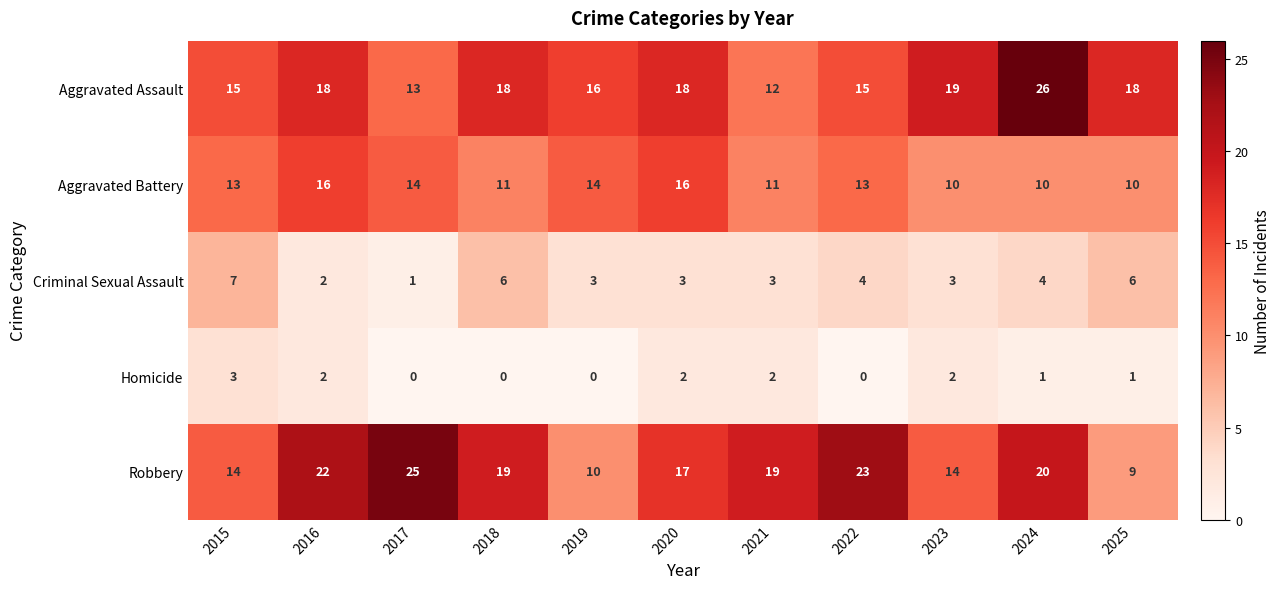

Rank the series by their maximum value, from highest to lowest.

Aggravated Assault, Robbery, Aggravated Battery, Criminal Sexual Assault, Homicide